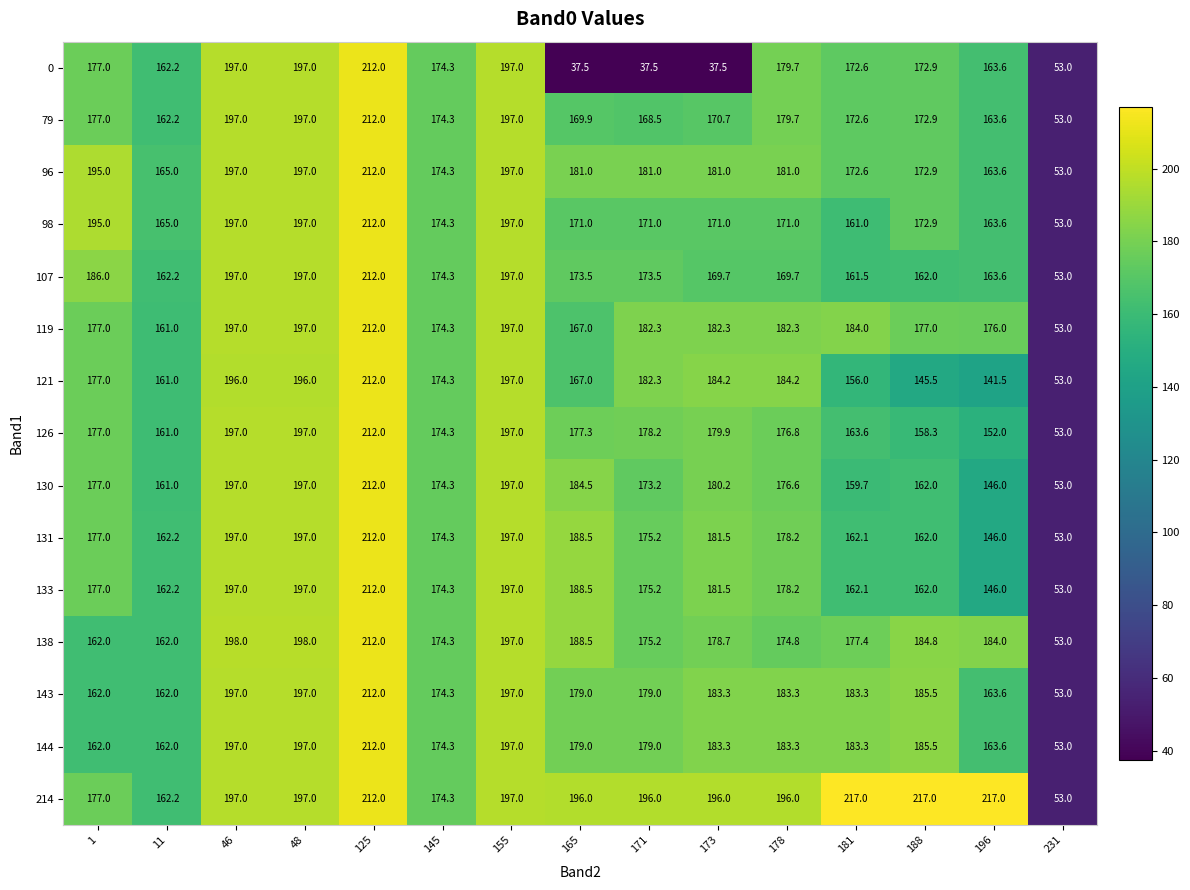

Which category has the lowest value in the 138 series?

231